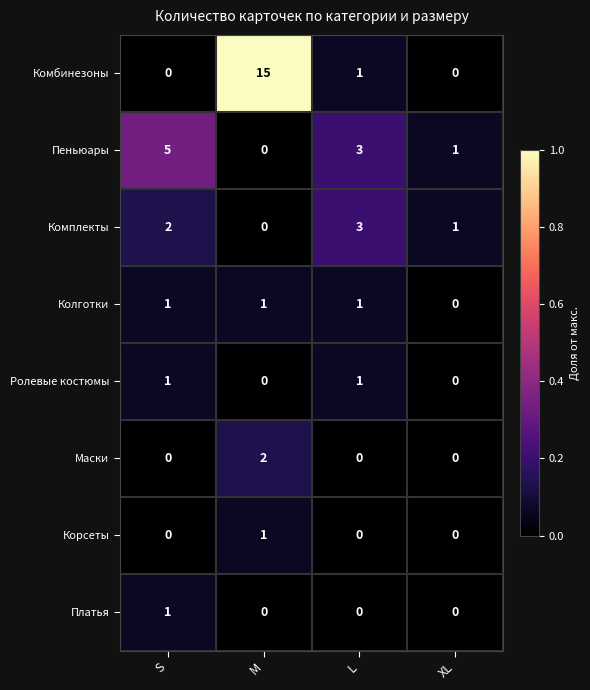

At which category is the sum across all series the highest?

M